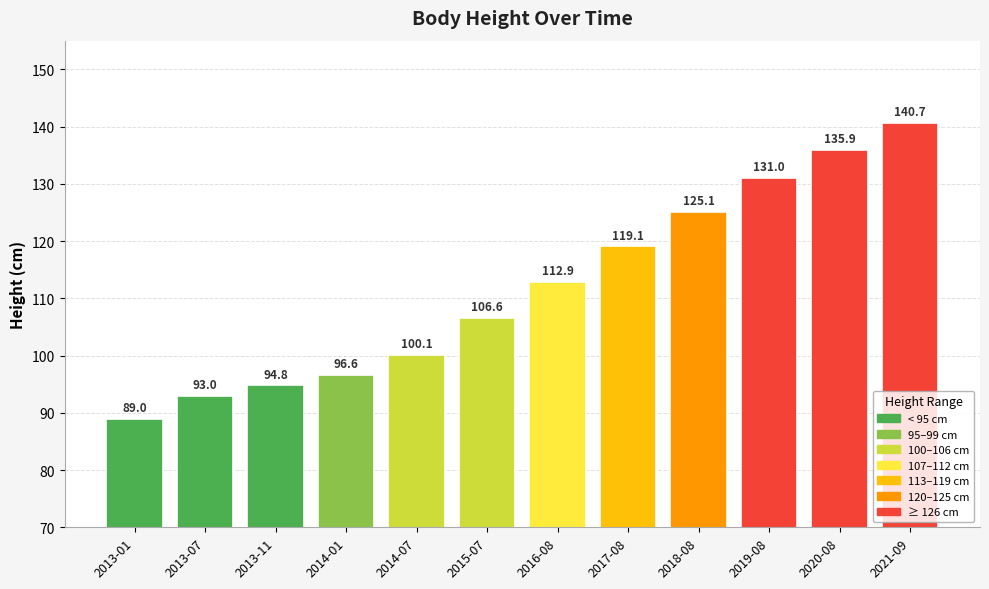

What is the smallest value displayed?

89.0